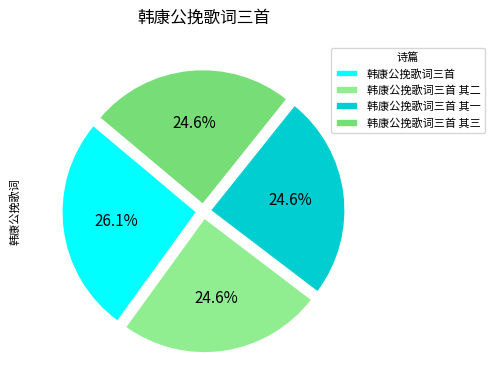

How many slices are in this pie chart?

4